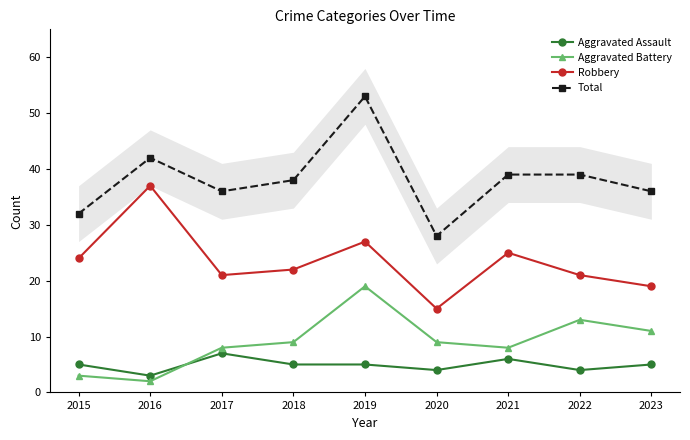

List the series in order of their peak value, lowest first.

Aggravated Assault, Aggravated Battery, Robbery, Total